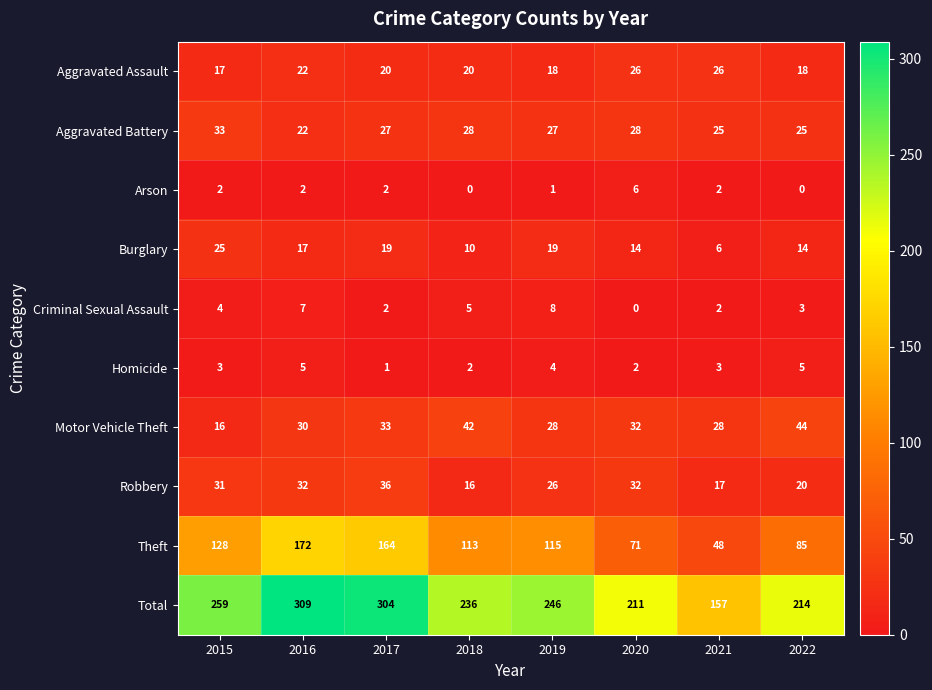

What is the sum of the Total values at 2017 and 2022?

518